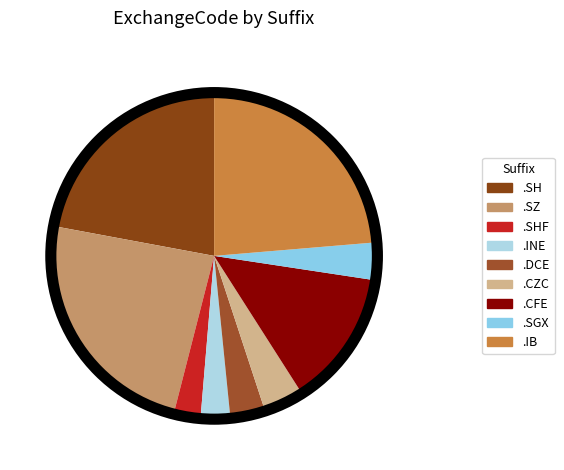

Which slice is the smallest?

.SHF